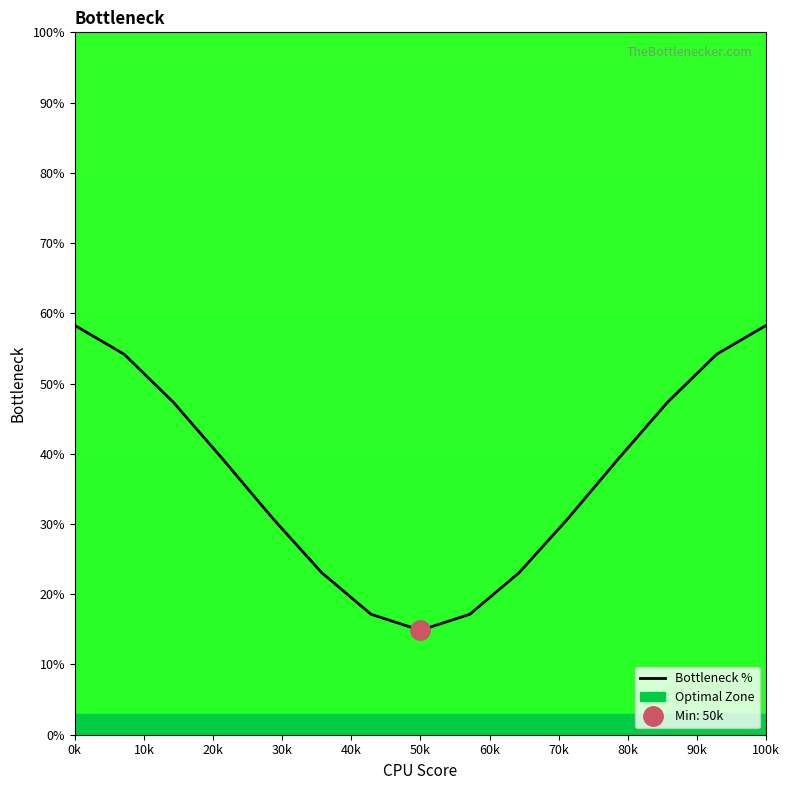

How many points are lower than both their immediate neighbors (excluding endpoints)?

1